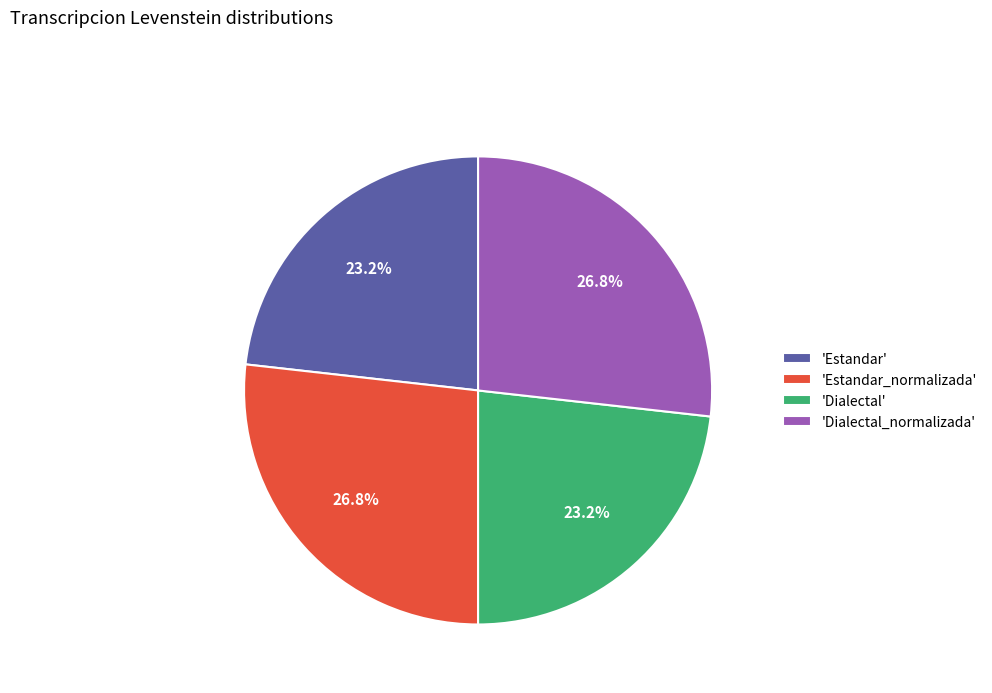

Does any single category account for the majority?

No